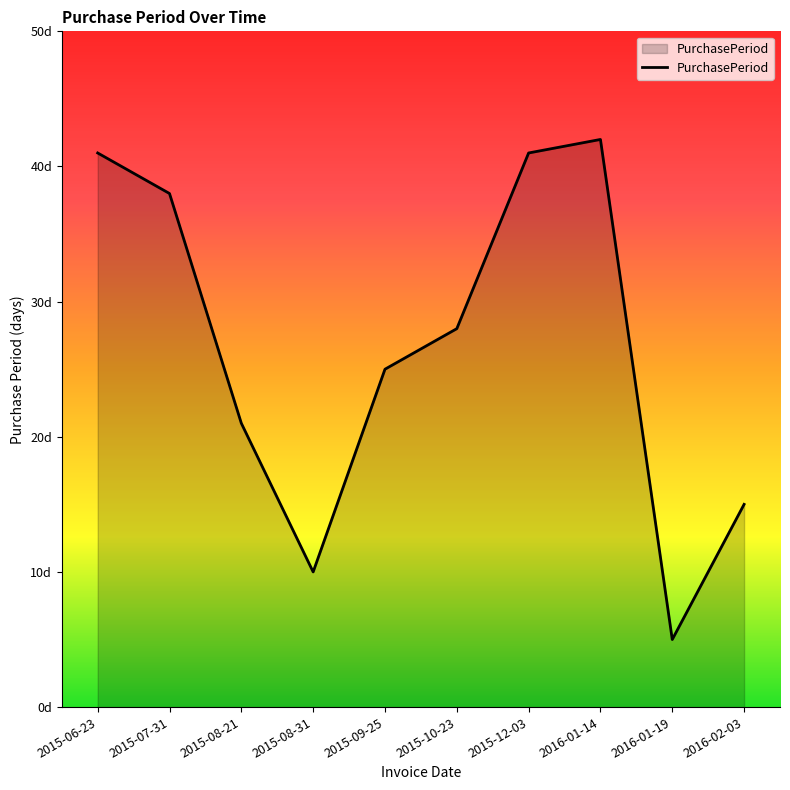

Does the chart display data point markers on the line(s)?

No